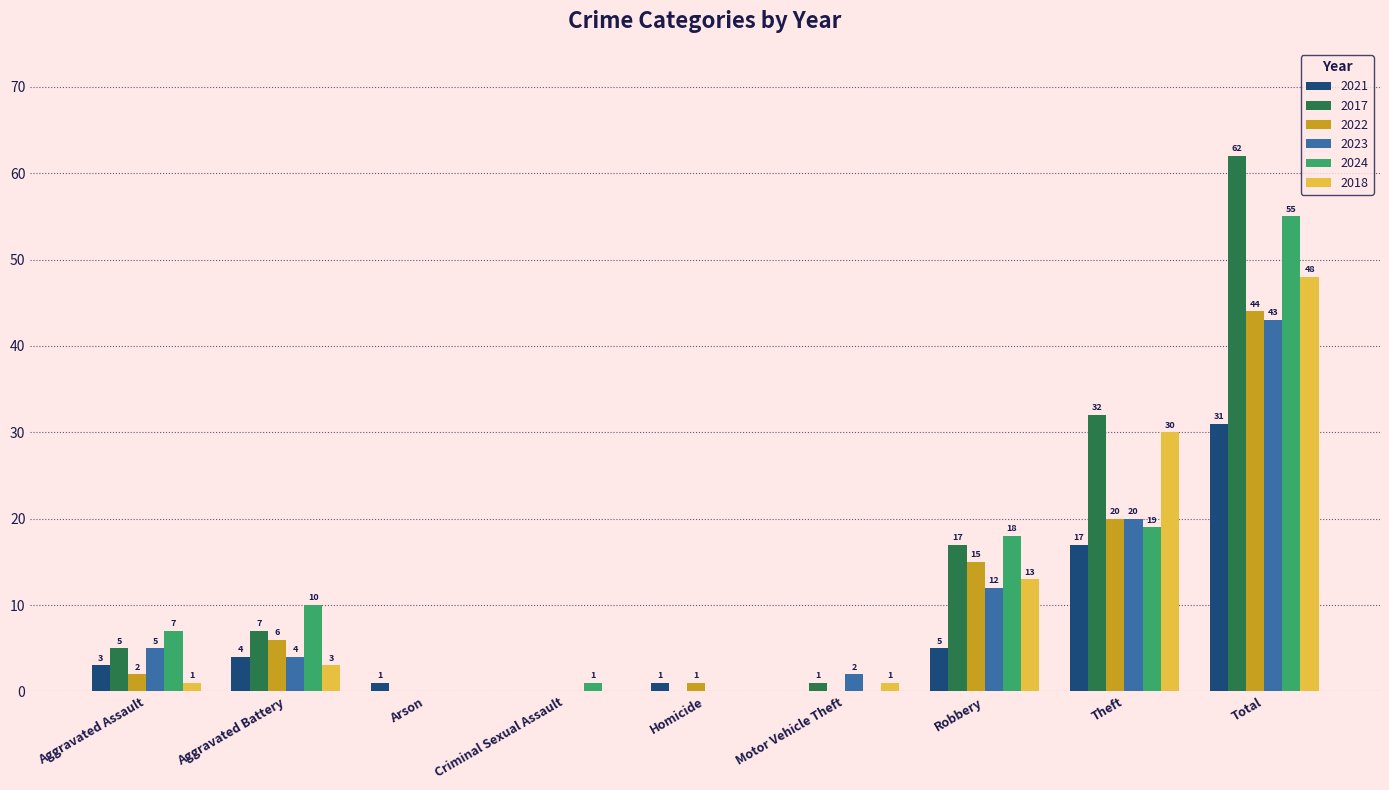

Where is 2022 nearest to the value 22?

Theft